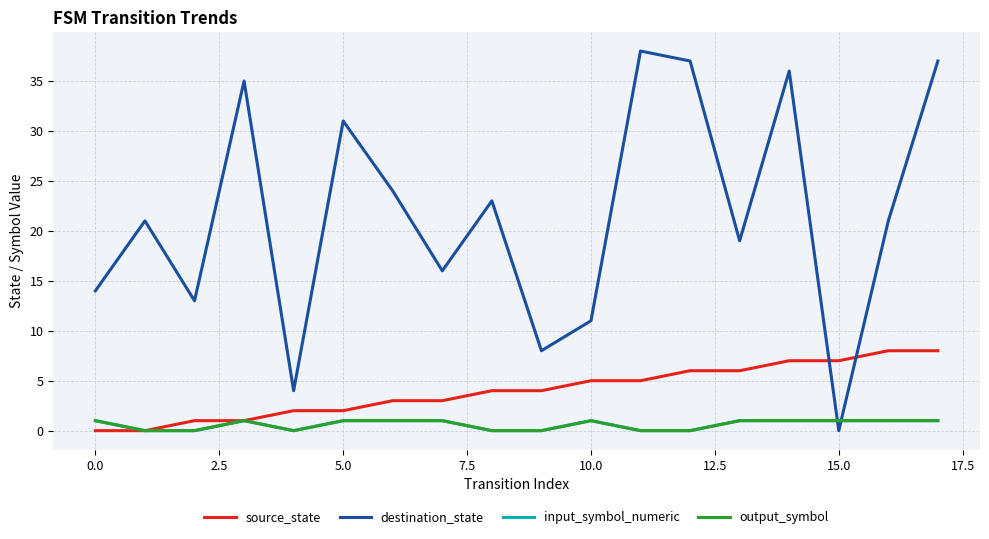

Does the chart display data point markers on the line(s)?

No